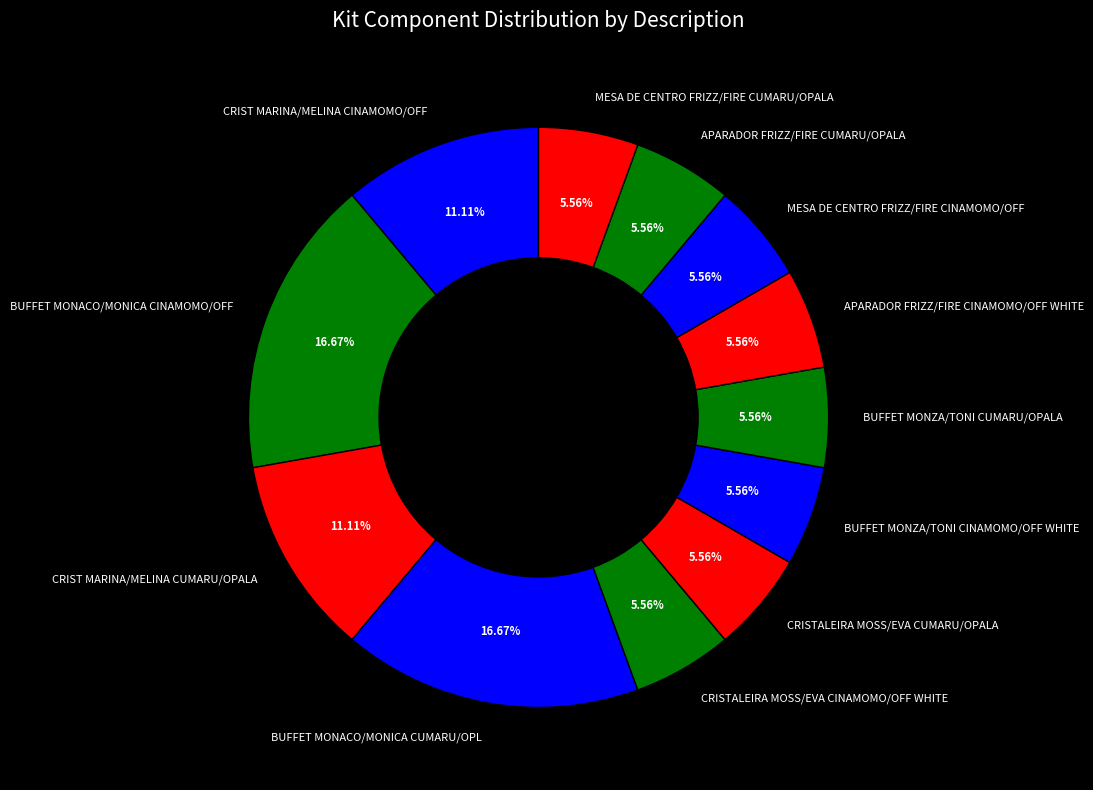

Does MESA DE CENTRO FRIZZ/FIRE CUMARU/OPALA represent more than half of the total?

No